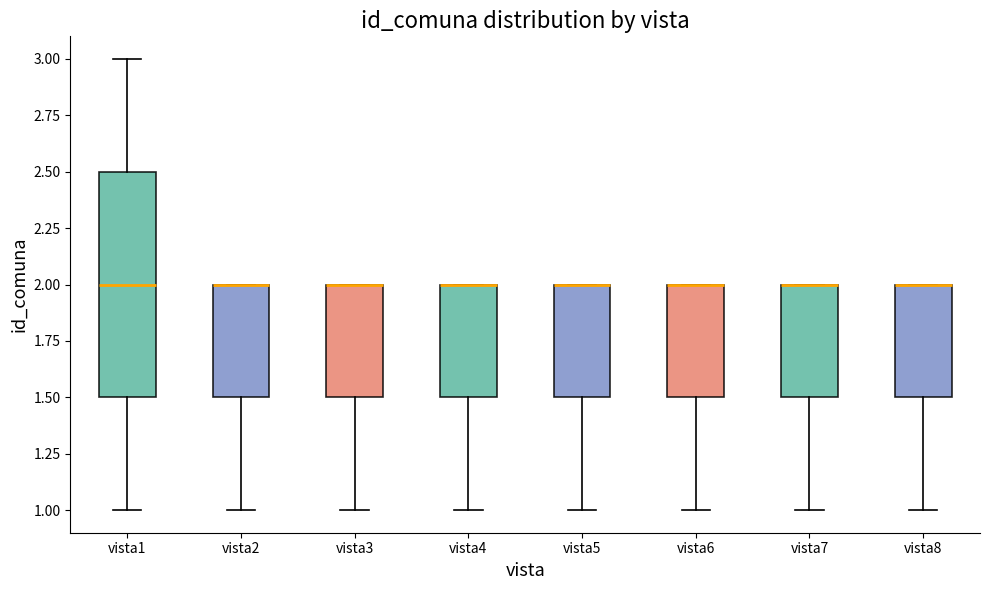

Which box is the tallest, from its lower edge to its upper edge?

vista1